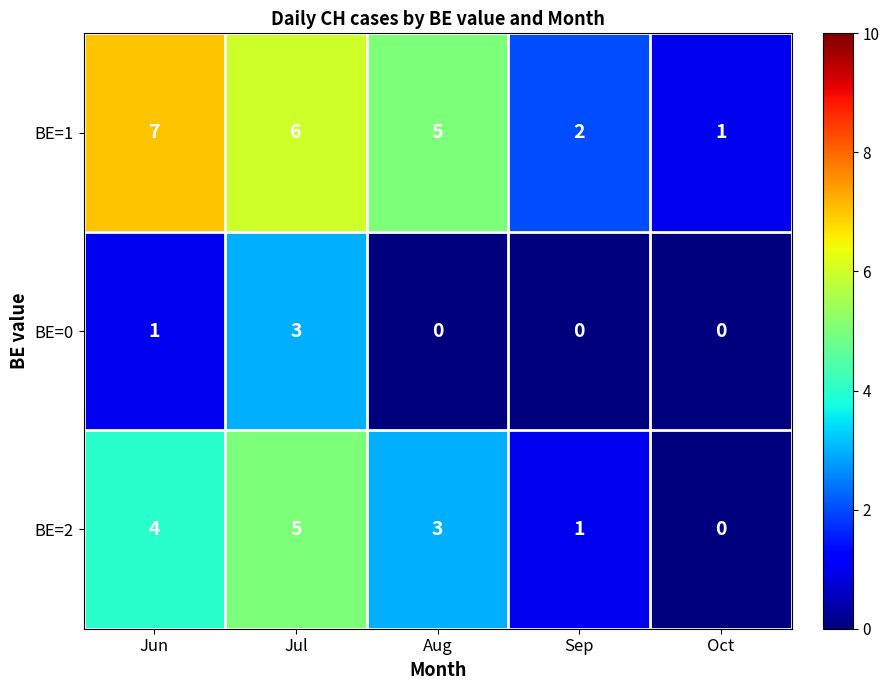

Which series changed the most between Jun and Sep?

BE=1